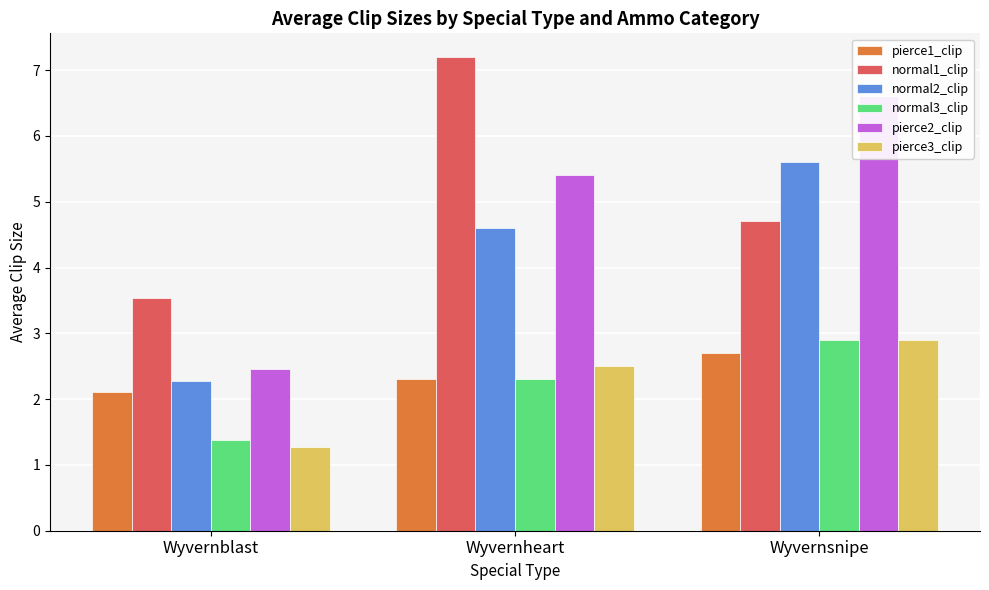

What is the highest value of the normal1_clip series?

7.2